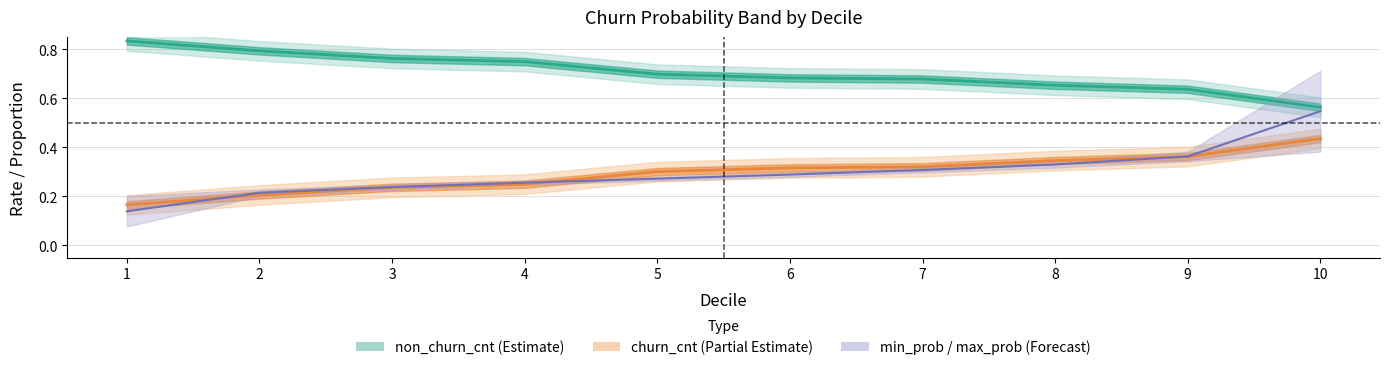

Reading right to left, list all the values displayed in this chart.

churn_cnt: 0.4	0.4	0.3	0.3	0.3	0.3	0.2	0.2	0.2	0.2
non_churn_cnt: 0.6	0.6	0.7	0.7	0.7	0.7	0.8	0.8	0.8	0.8